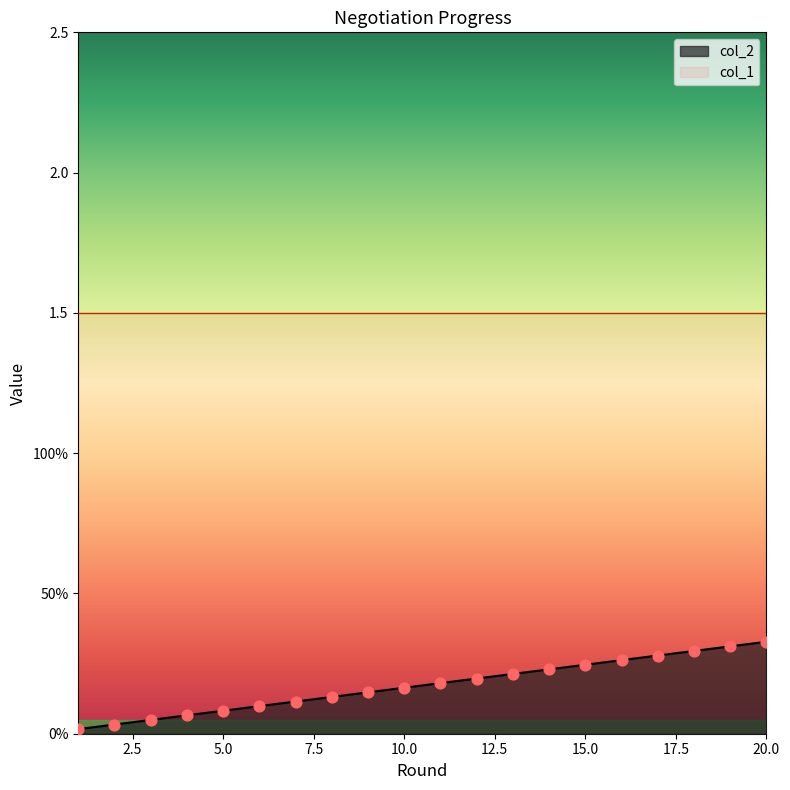

Is the value of col_1 at 11 greater than the value of col_2 at 19?

Yes